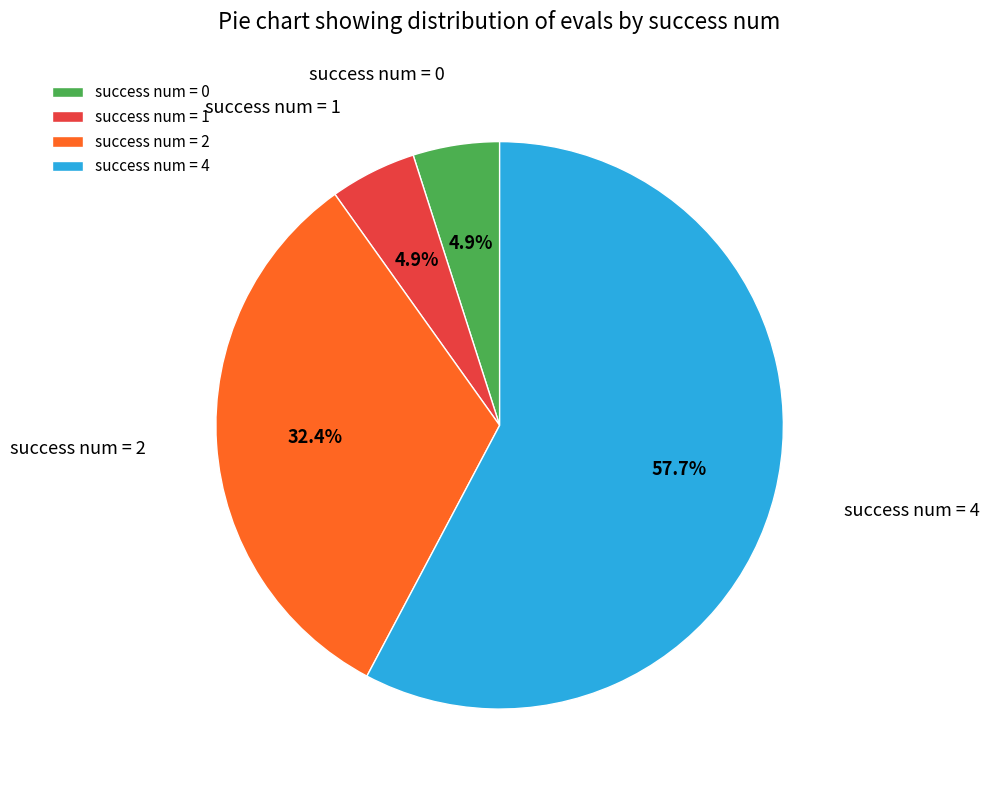

Is the sum of success num = 1 and success num = 2 greater than half?

No